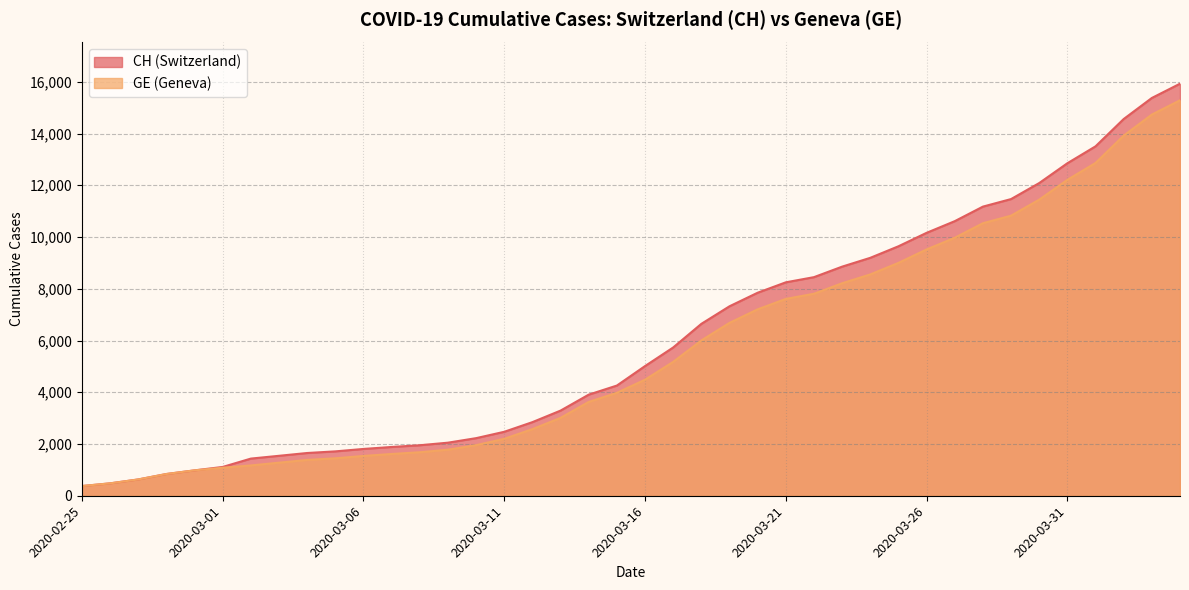

How many data points does each series have?

40